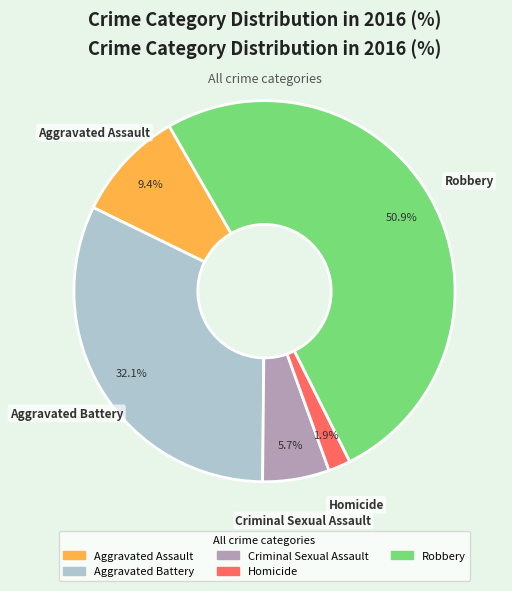

Which slice is the smallest?

Homicide